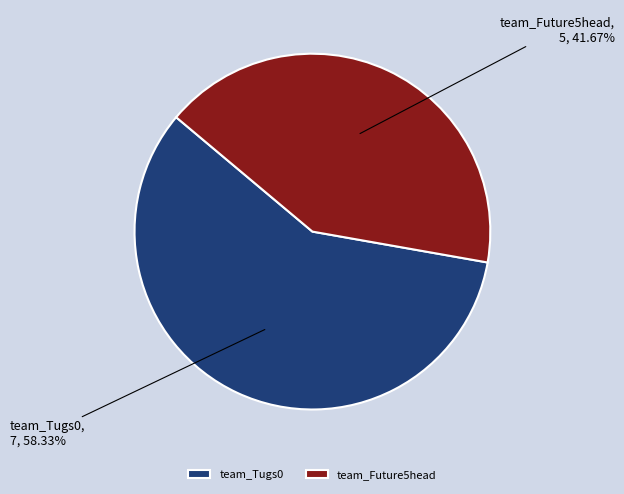

Which slice is the smallest?

team_Future5head